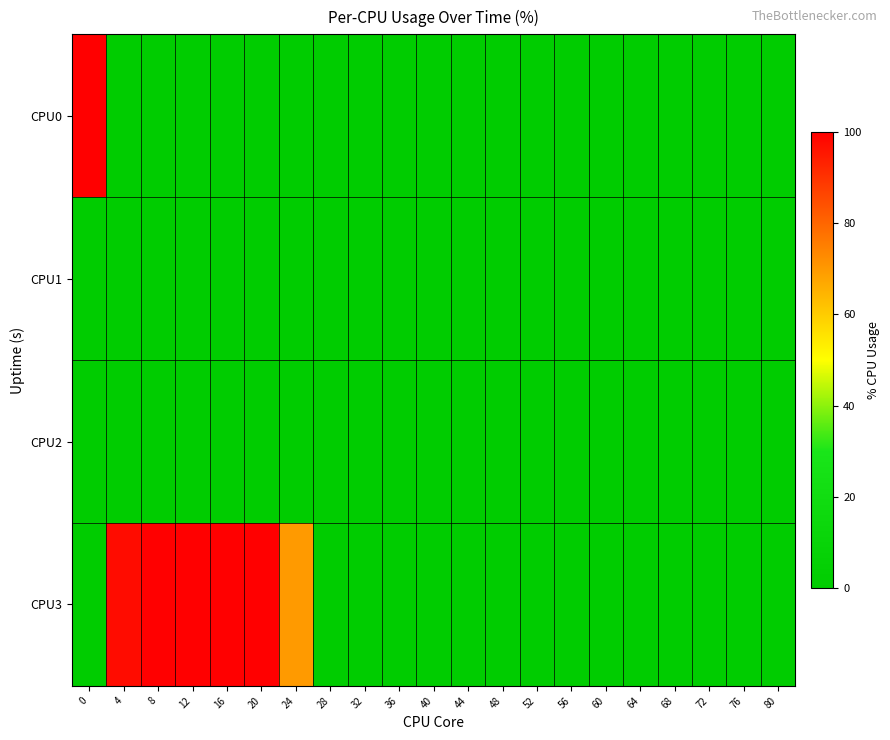

What is the spread (max minus min) of values at 64?

0.2